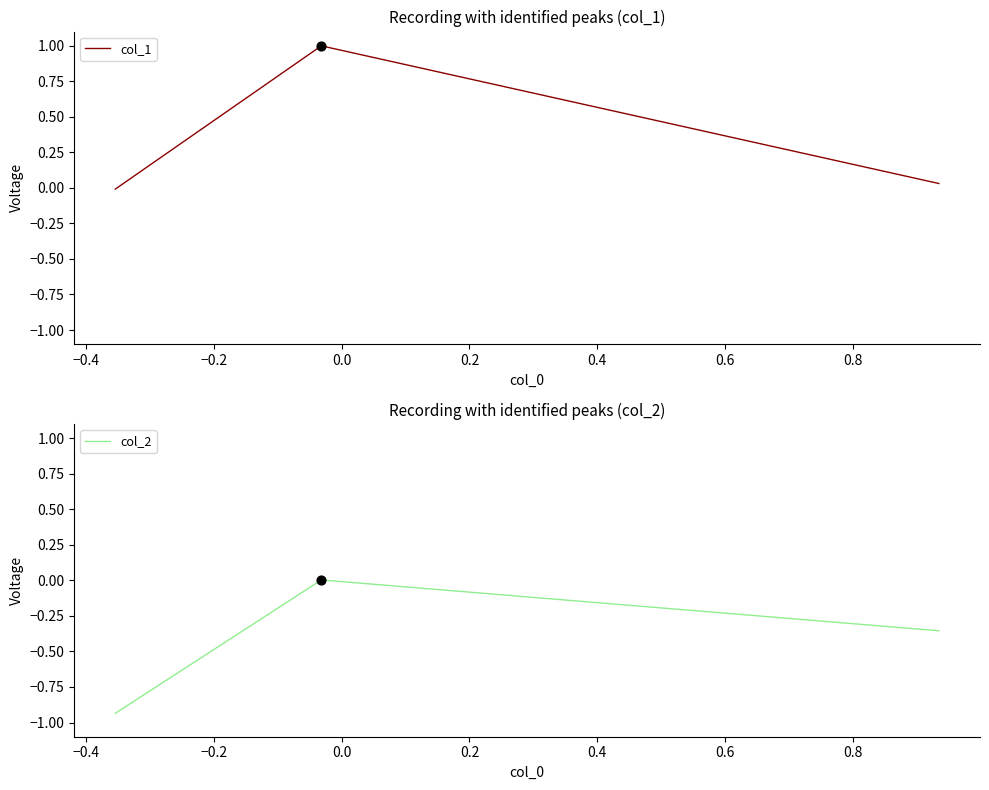

What are all the series names shown in the legend?

col_1, col_2